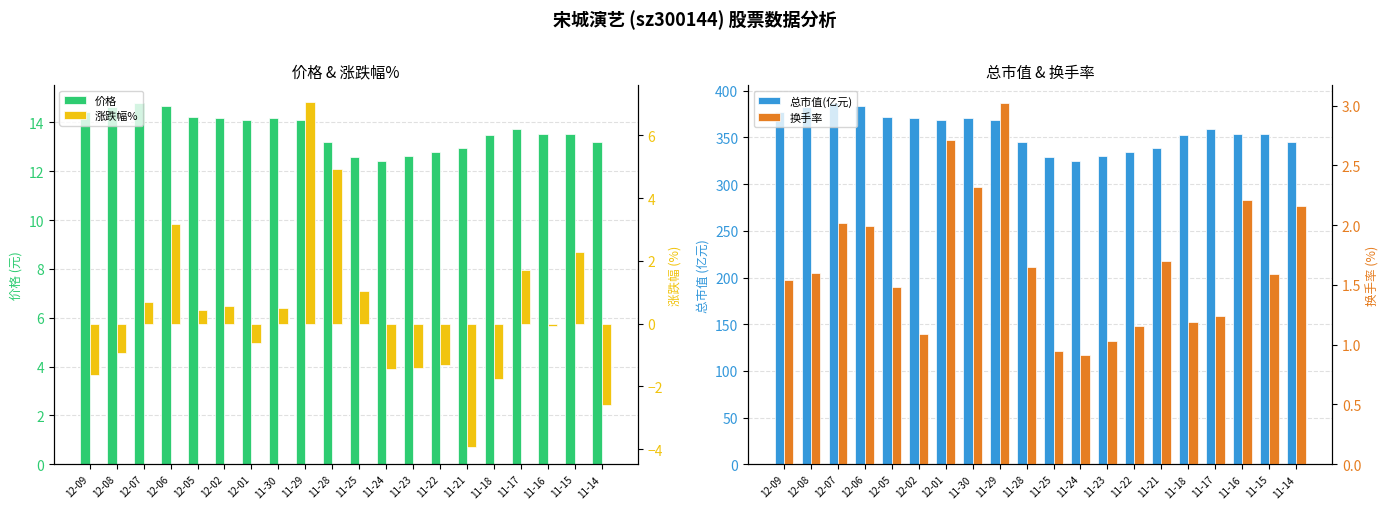

Where does the 换手率 series first go above 1?

12-09